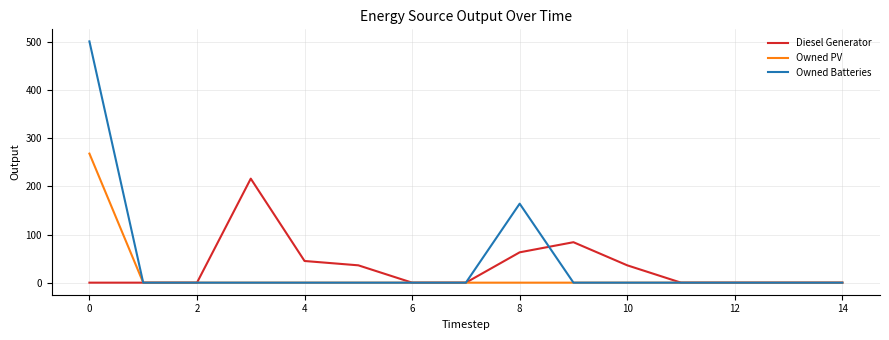

List the series in order of their peak value, highest first.

Owned Batteries, Owned PV, Diesel Generator